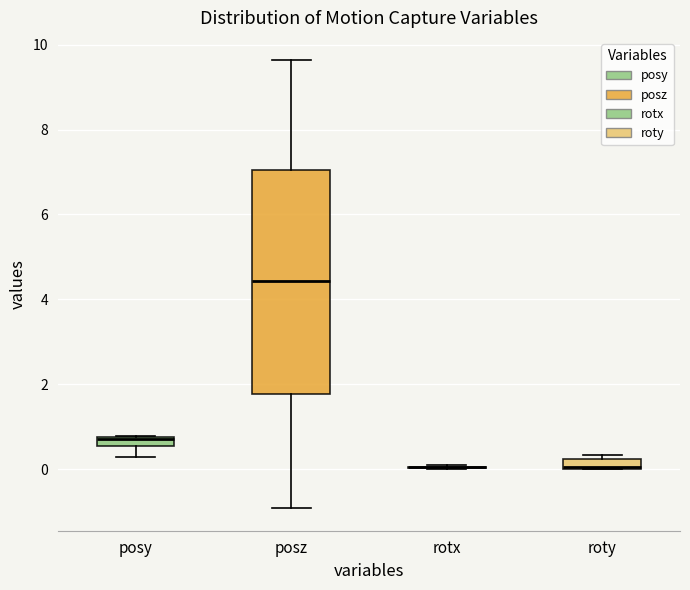

Which box is the tallest, from its lower edge to its upper edge?

posz